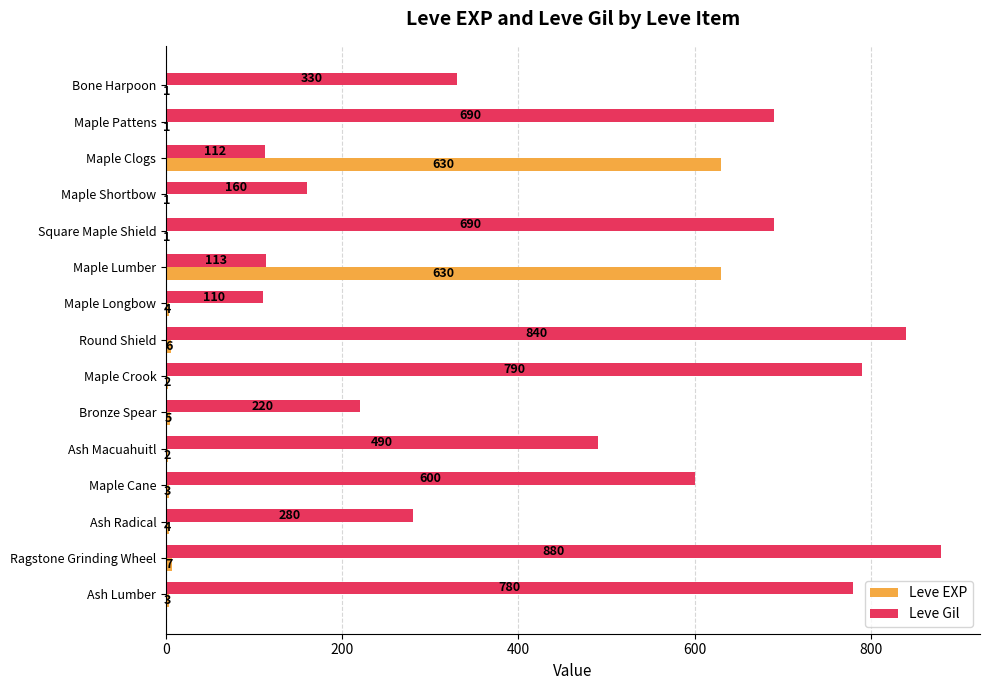

Is the value of Leve Gil at Round Shield greater than the value of Leve EXP at Maple Lumber?

Yes